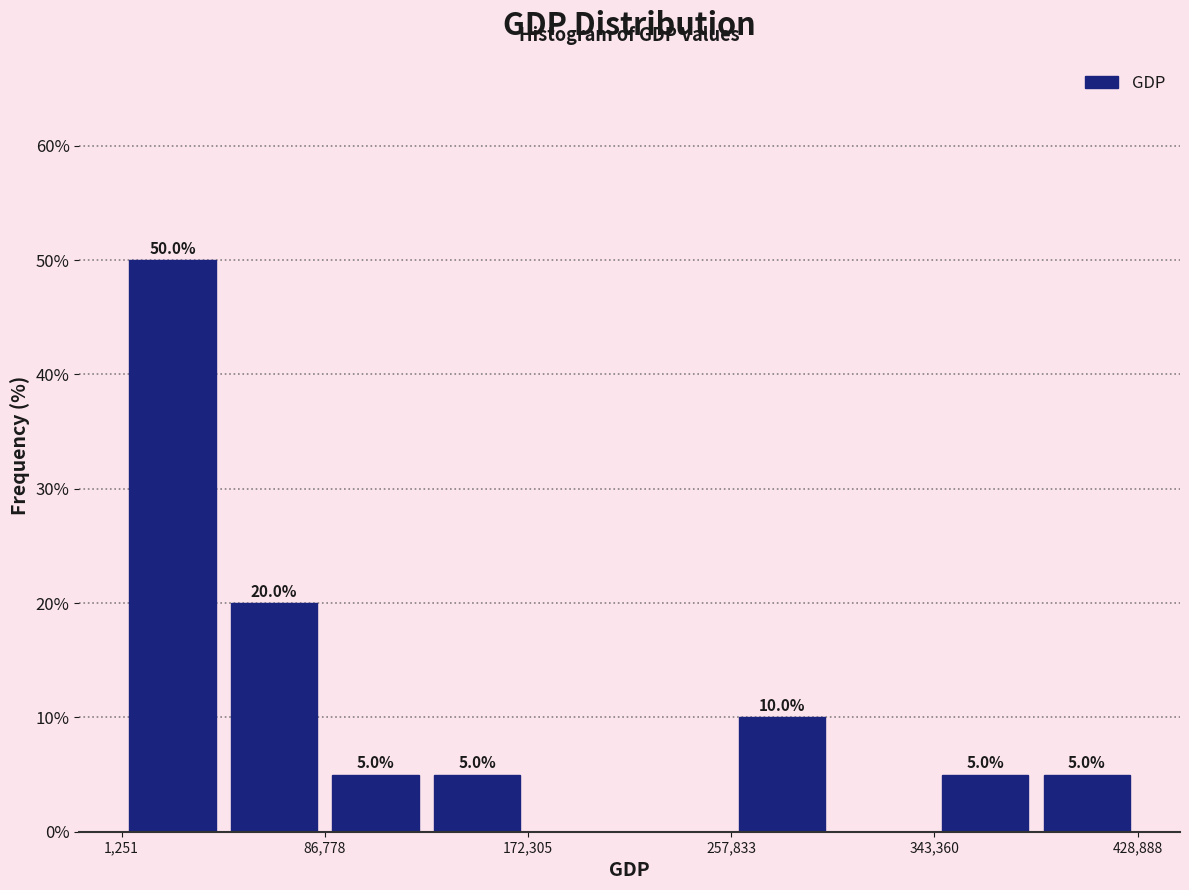

Which range on the x-axis has the tallest bar?

0 to 40000